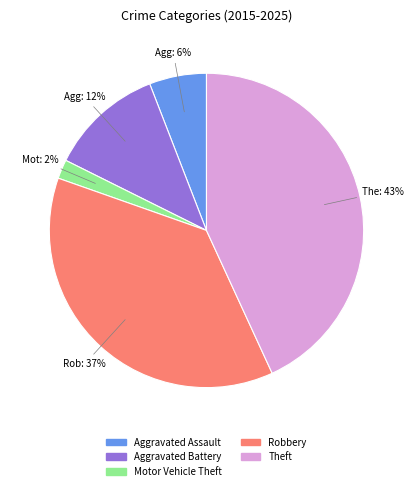

True or false: Robbery accounts for 26% of the total.

False